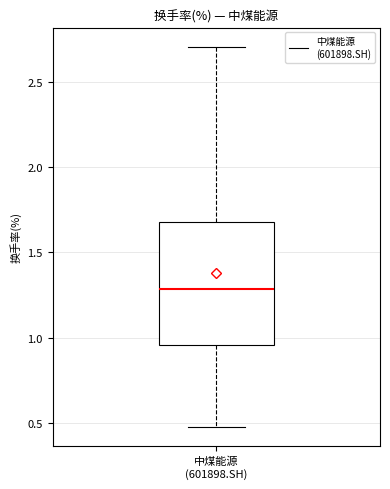

Where does the median line of the box for 中煤能源 (601898.SH) sit on the y-axis? The values are not printed on the chart, so give them approximately, as read against the axis.

1.30